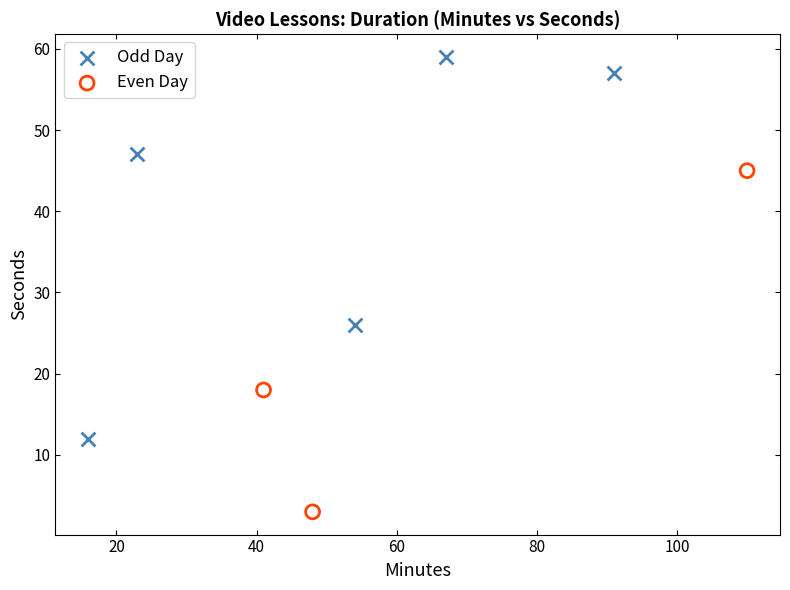

Which series contains the lowest Y value?

Even Day